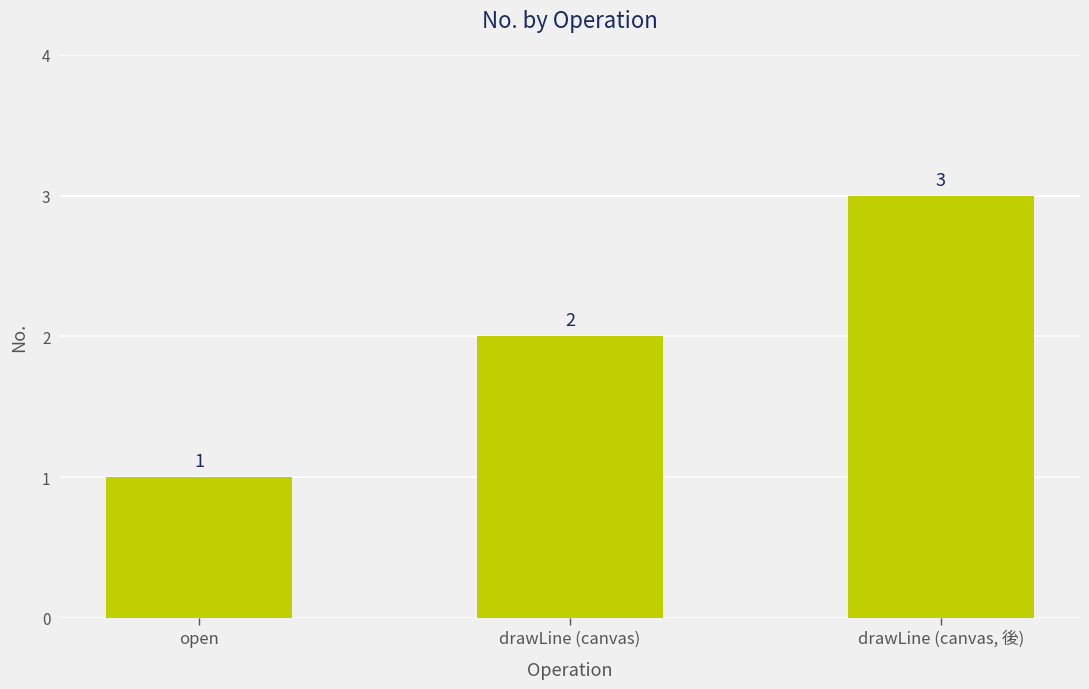

Reading left to right, extract all data points from this chart.

1	2	3